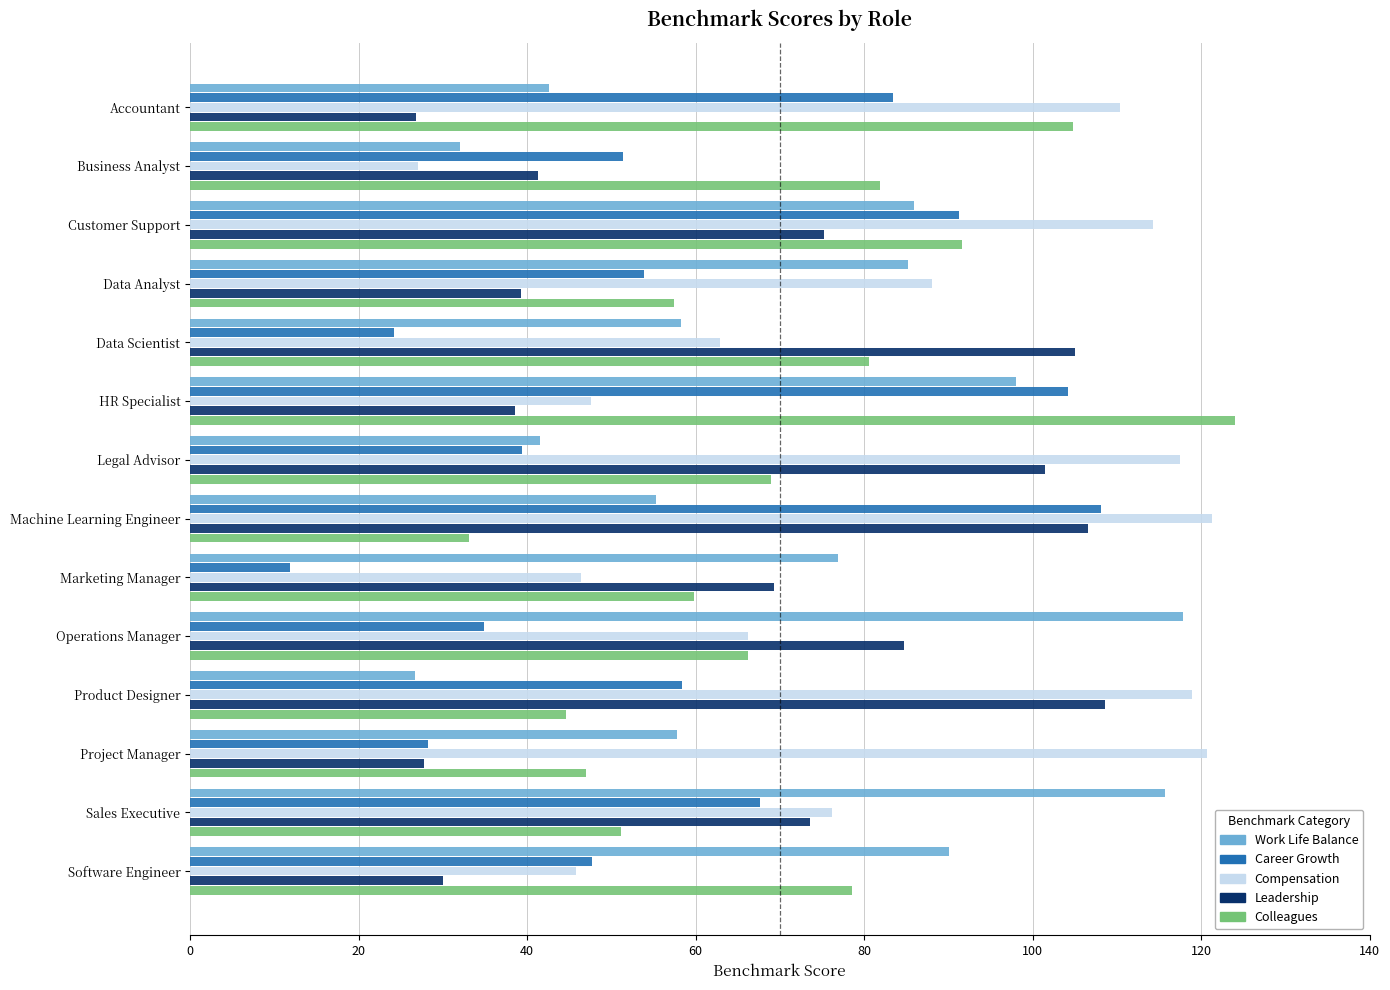

How many series are shown in this chart?

5